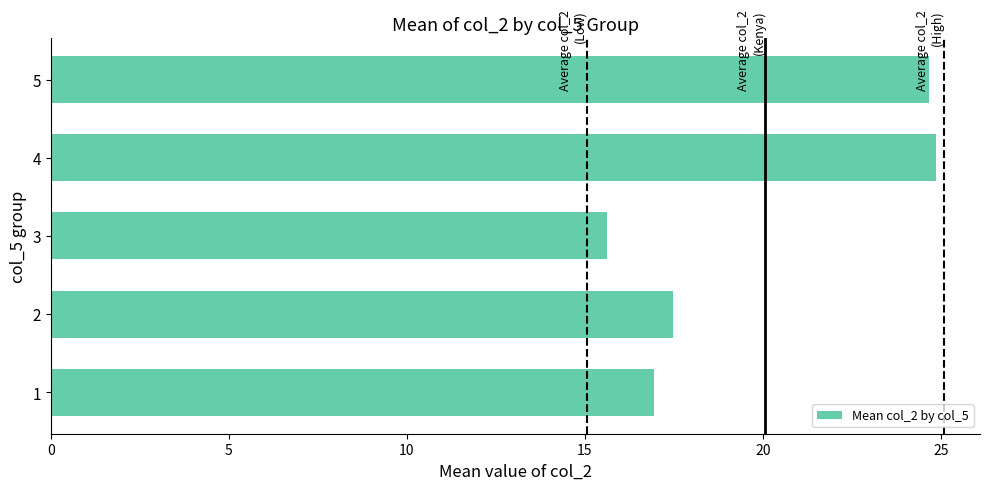

What is the difference between the maximum and second lowest values?

7.9